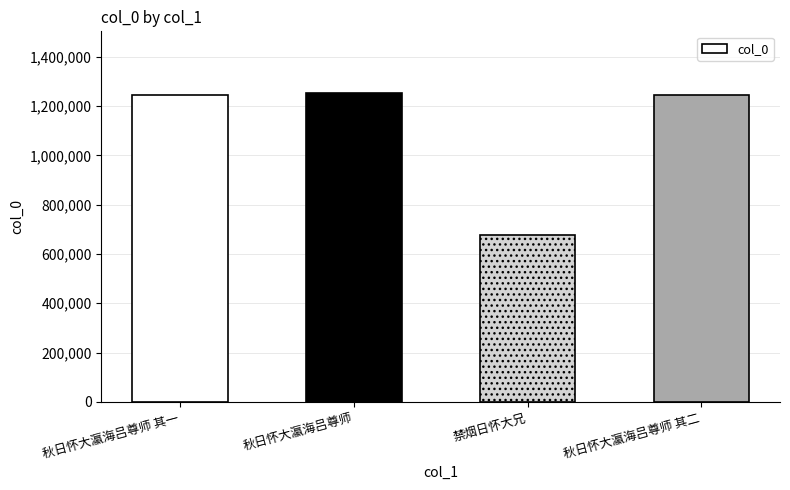

What is the difference between the maximum and second lowest values?

6745